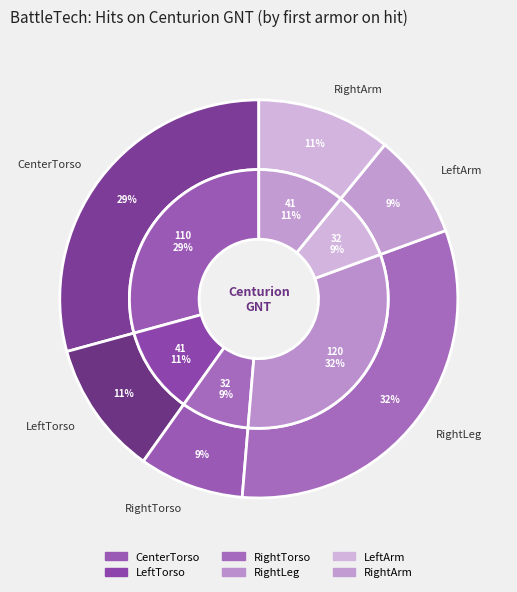

What is the smallest slice in the pie chart?

RightTorso